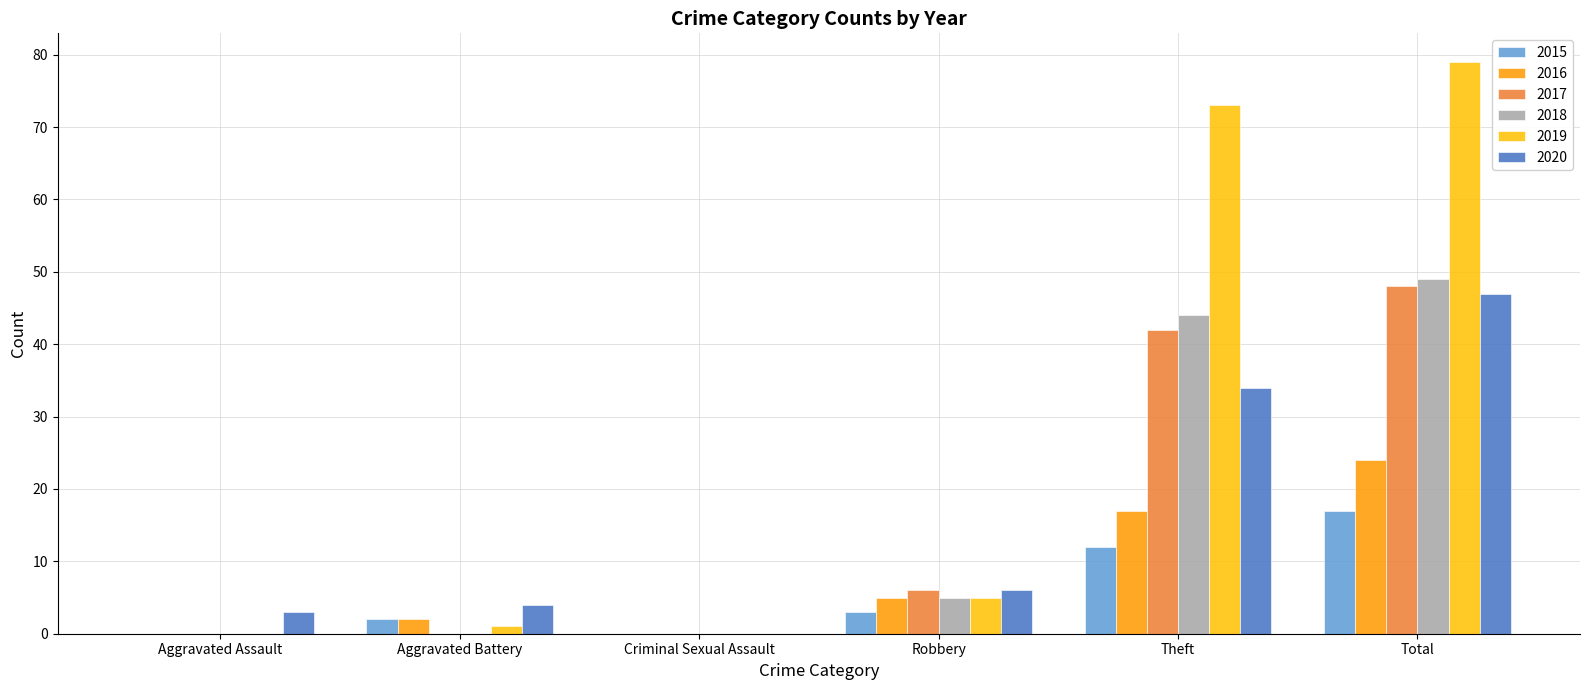

Are the bars grouped side by side (vs. stacked)?

Yes